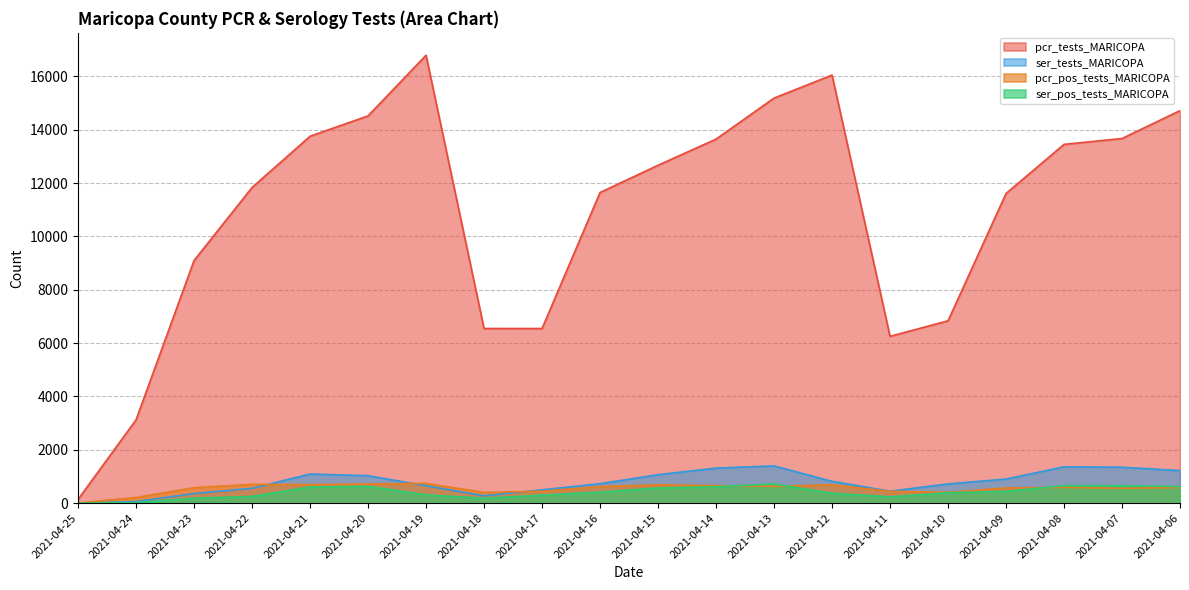

Is the value of pcr_pos_tests_MARICOPA at 2021-04-25 greater than the value of ser_tests_MARICOPA at 2021-04-20?

No